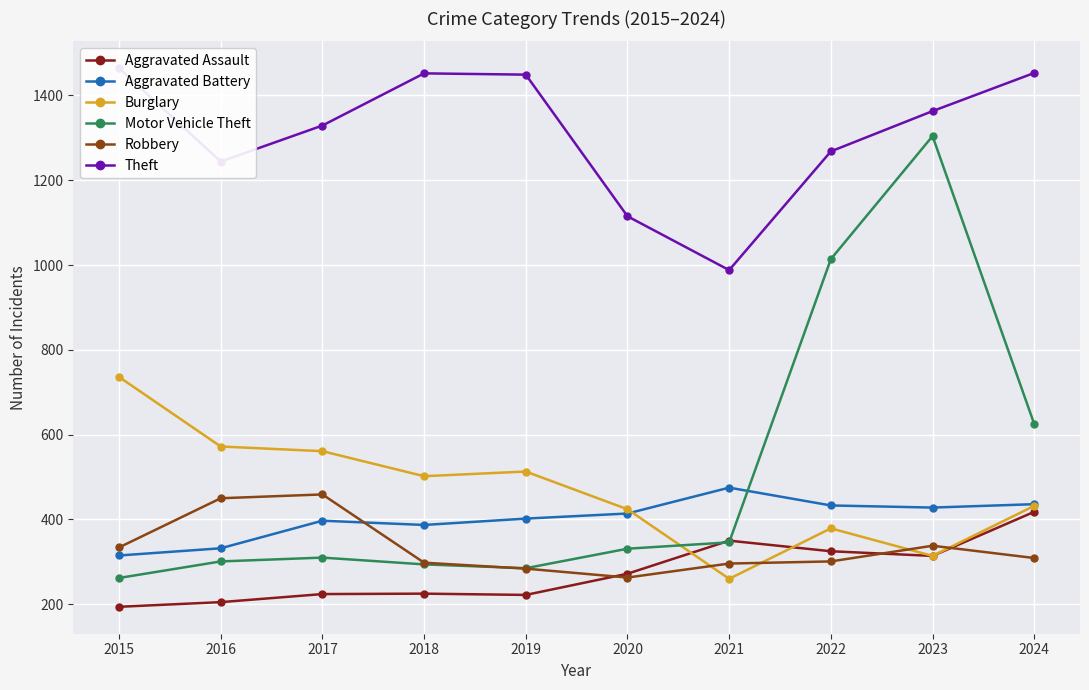

How many lines are shown in the chart?

6